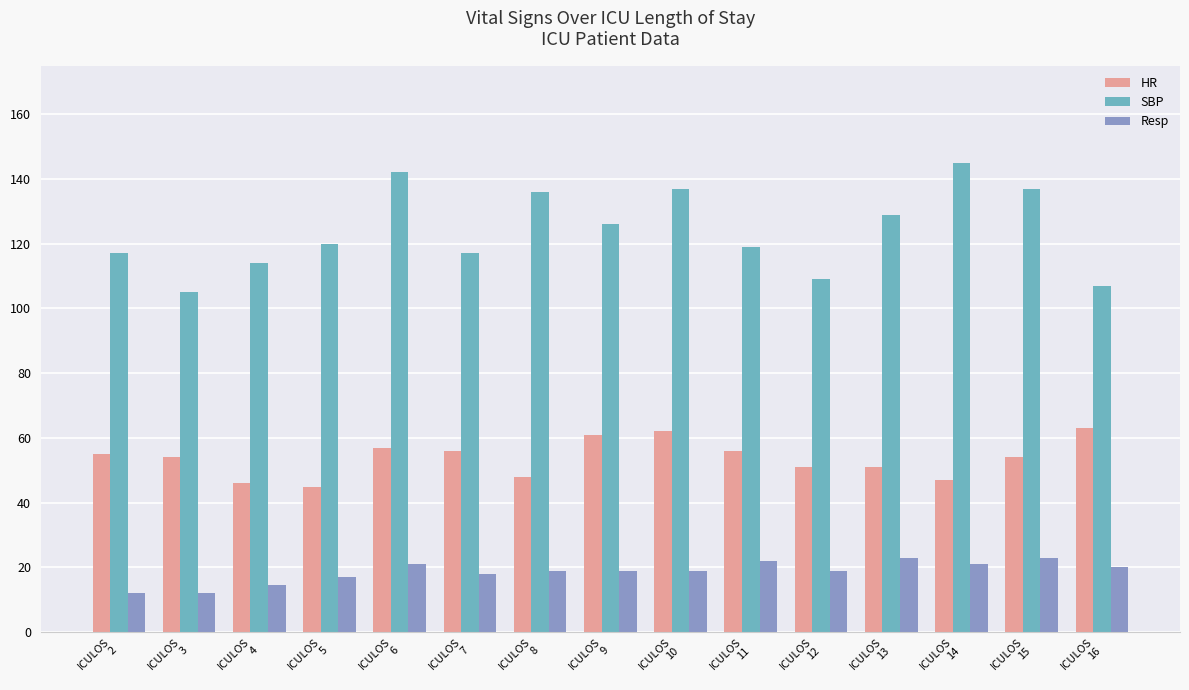

What are all the series names shown in the legend?

HR, SBP, Resp